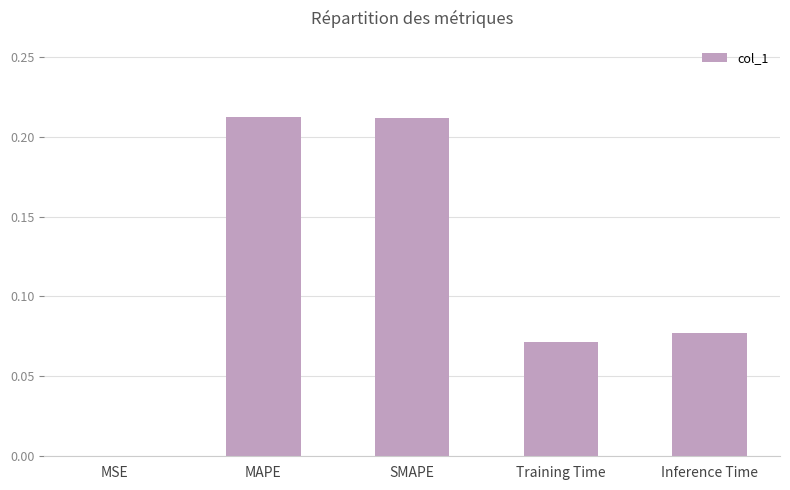

What is the sum of all values?

0.6